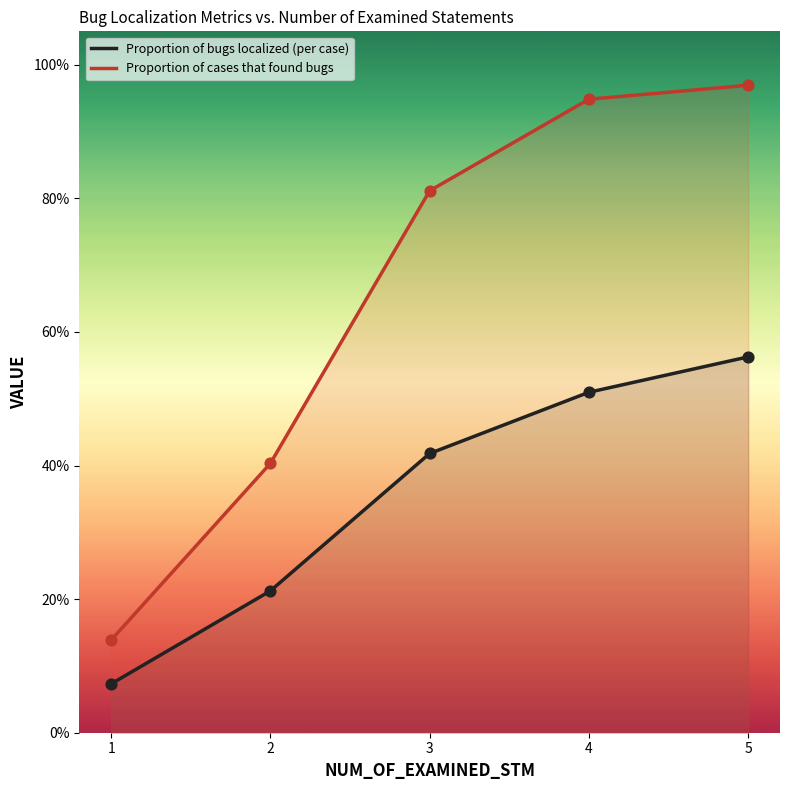

At how many categories does at least one series exceed 0?

5